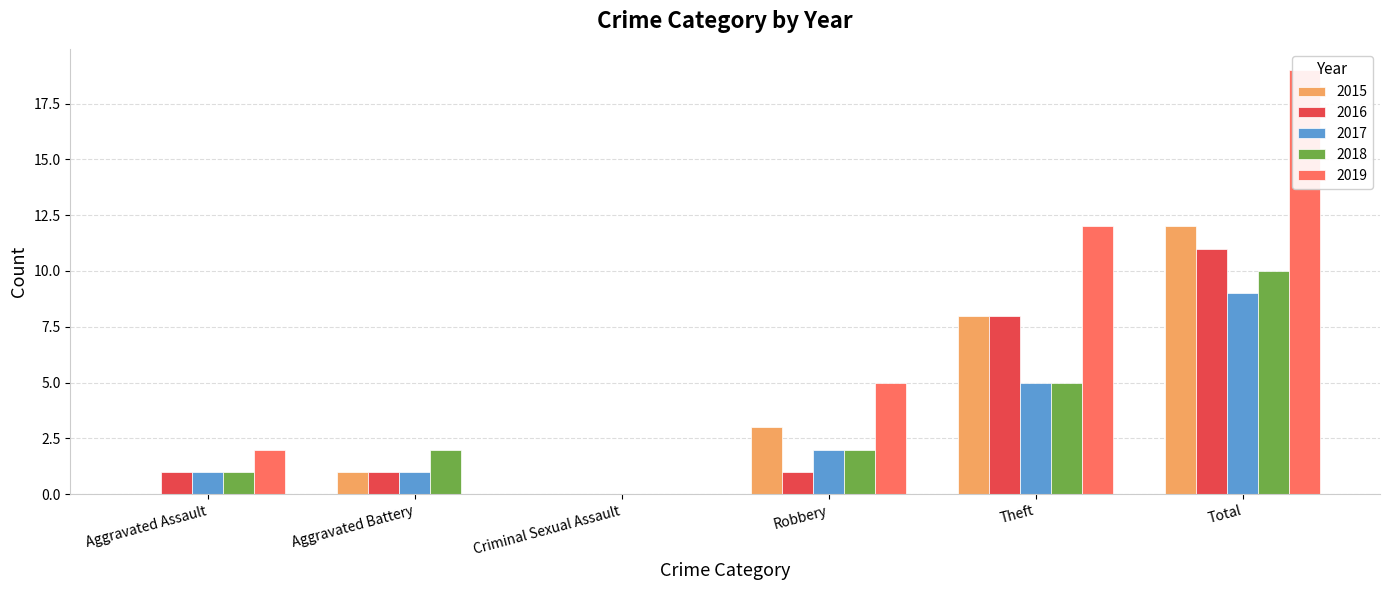

How many distinct data groups are displayed?

5